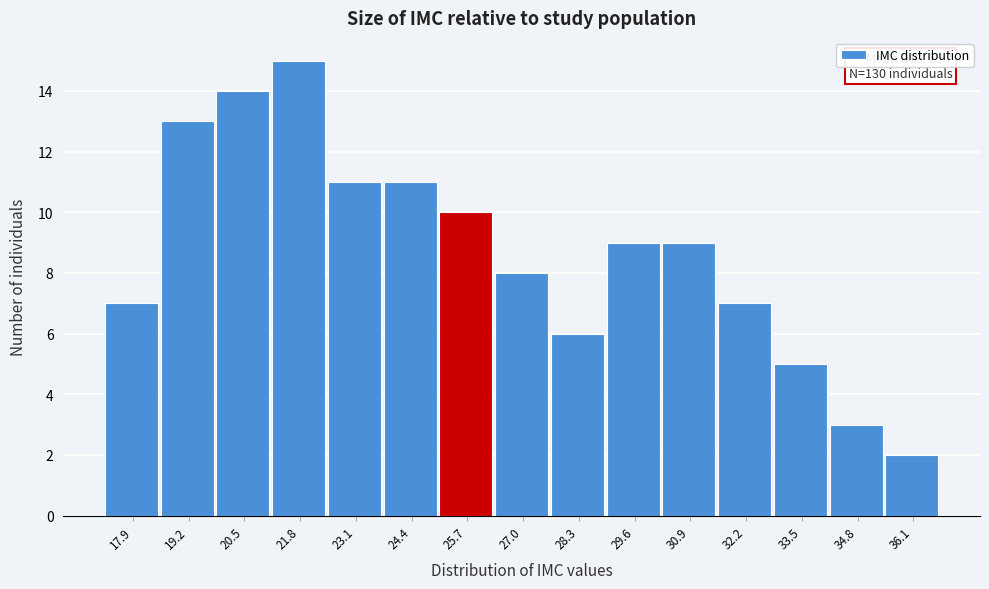

Reading right to left, list all the values displayed in this chart.

36.1=2	34.8=3	33.5=5	32.2=7	30.9=9	29.6=9	28.3=6	27.0=8	25.7=10	24.4=11	23.1=11	21.8=15	20.5=14	19.2=13	17.9=7